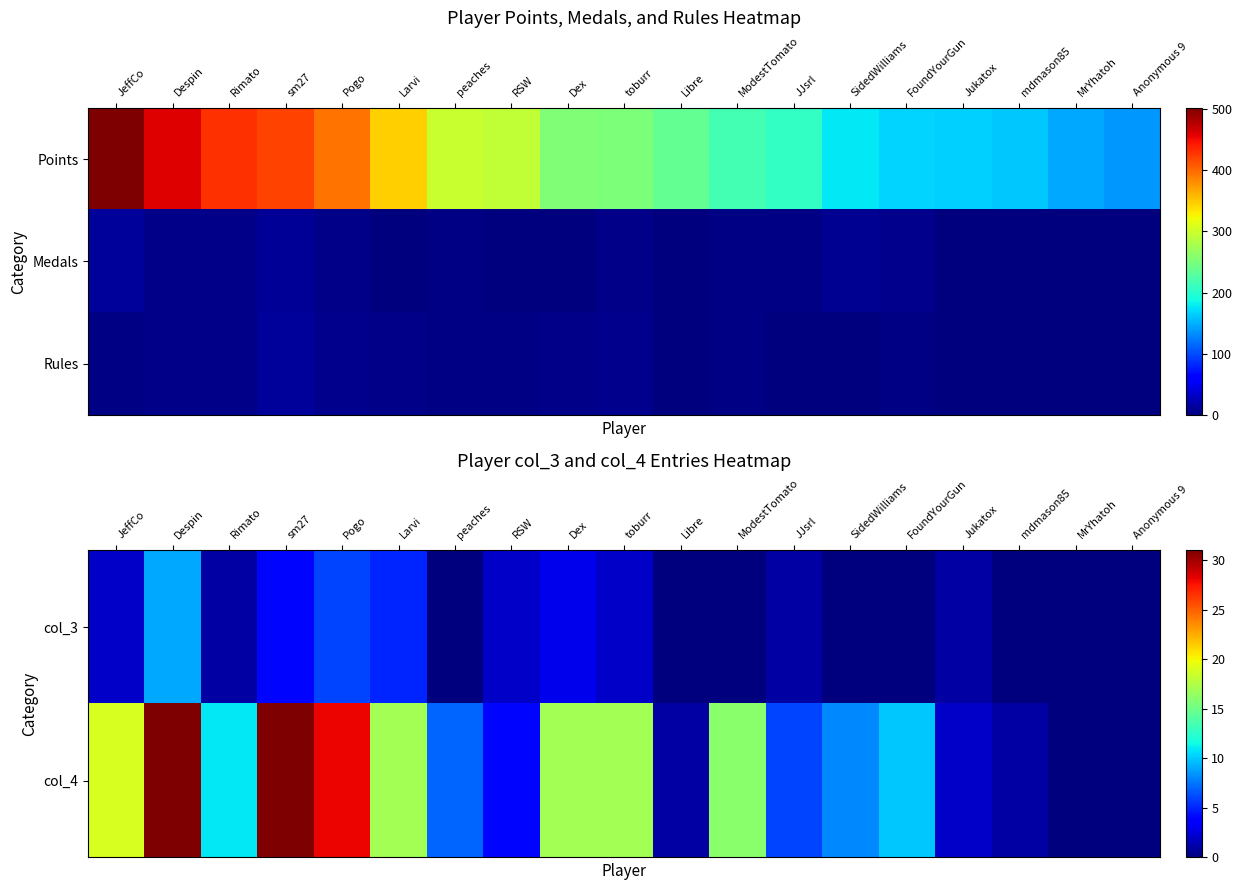

What is the spread (max minus min) of values at Pogo?

22